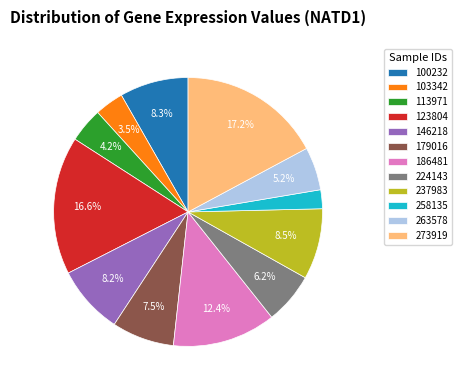

What percentage is NOT represented by 263578?

94.8%